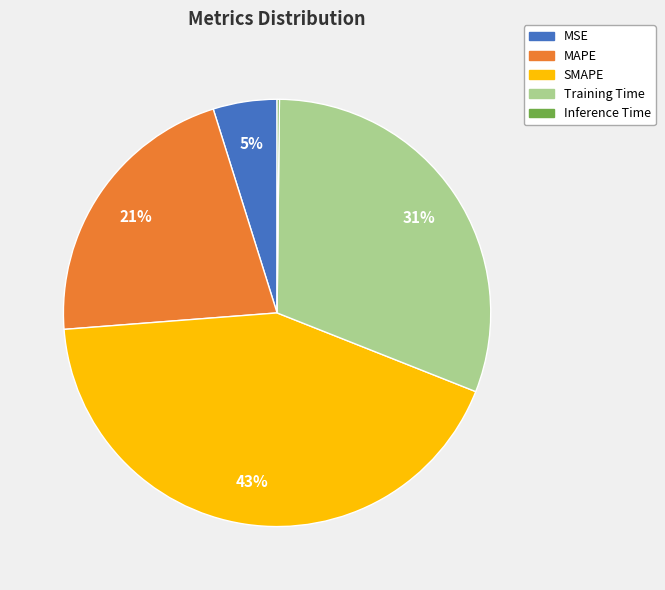

What is the largest slice in the pie chart?

SMAPE